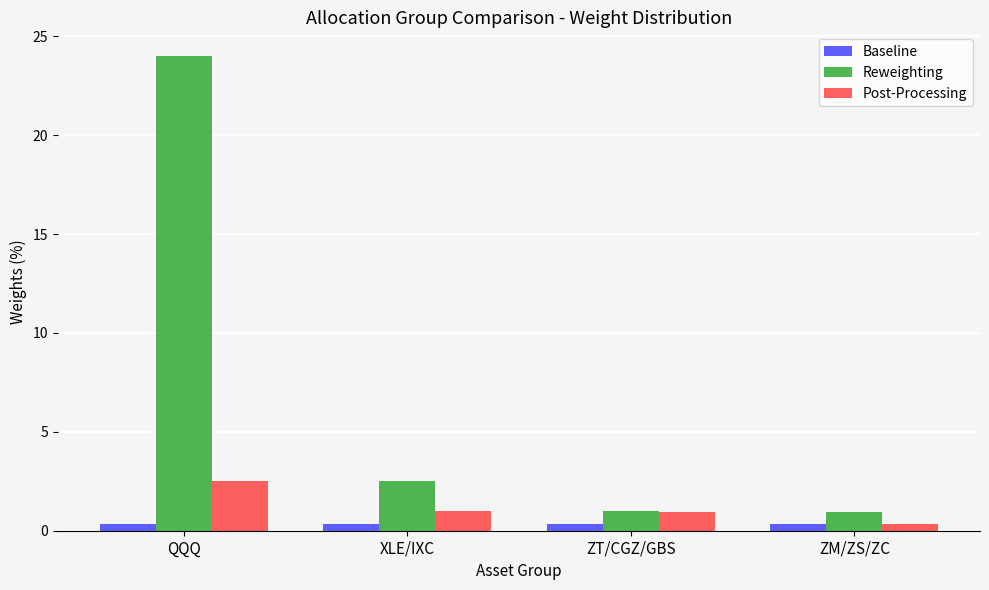

What is the value of the Reweighting bar at the 1st from the left?

24.0